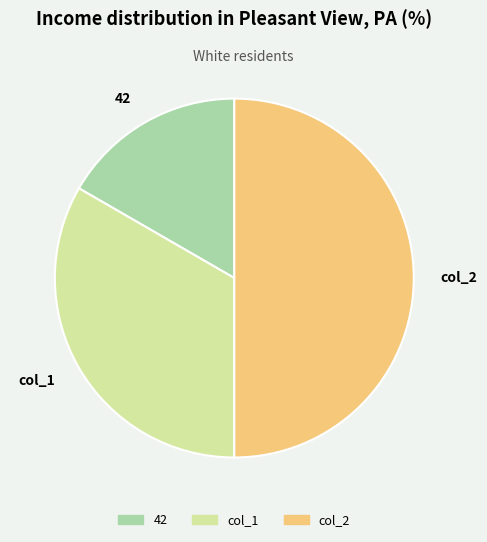

Rank the categories by value from highest to lowest.

col_2, col_1, 42